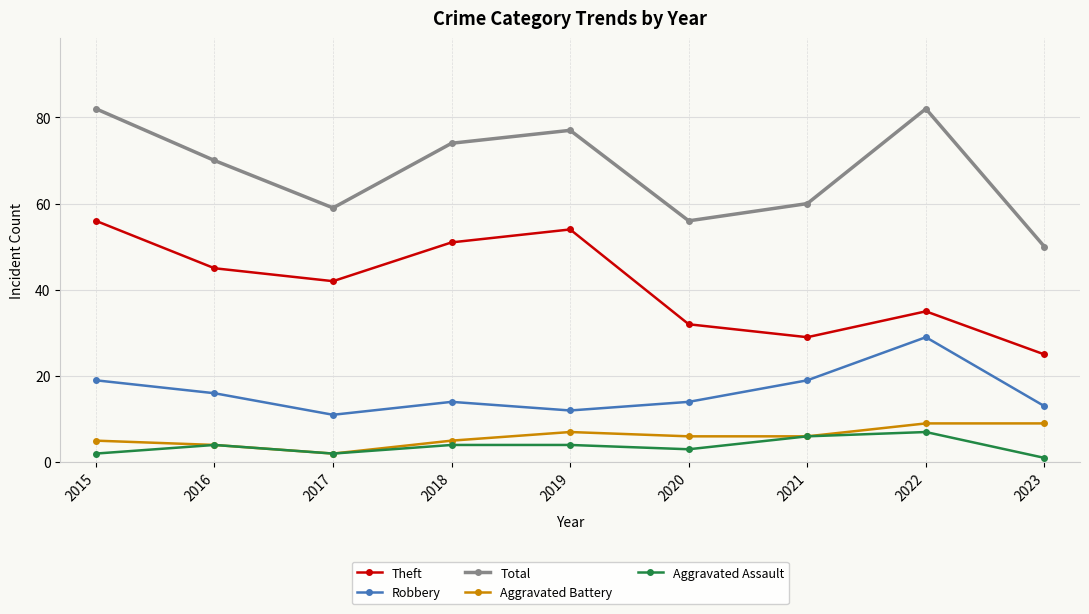

Reading left to right, what are all the values shown in this chart?

Theft: 56	45	42	51	54	32	29	35	25
Robbery: 19	16	11	14	12	14	19	29	13
Total: 82	70	59	74	77	56	60	82	50
Aggravated Battery: 5	4	2	5	7	6	6	9	9
Aggravated Assault: 2	4	2	4	4	3	6	7	1